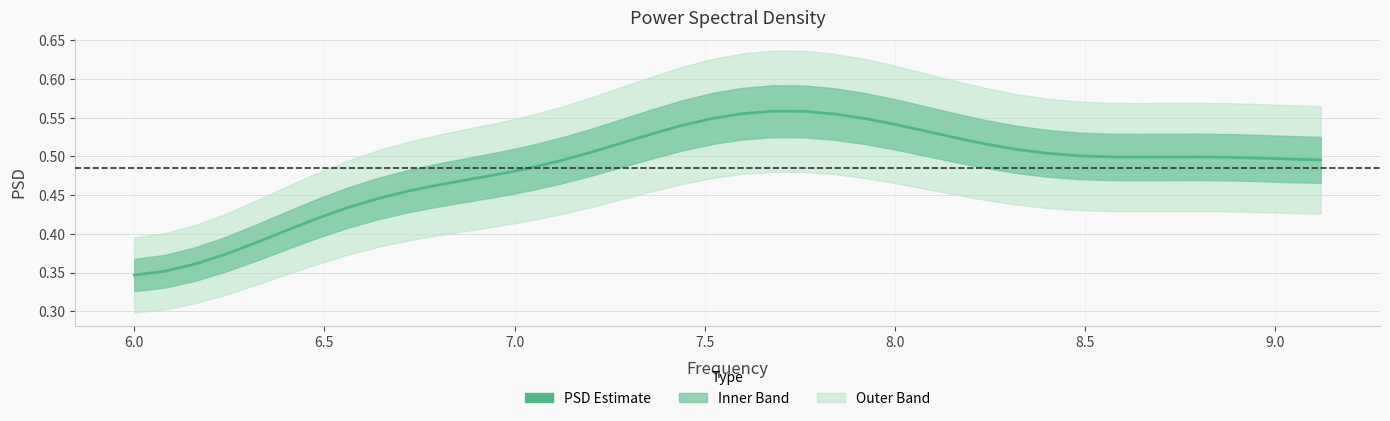

What is the value of the 31st point from the left?

0.5